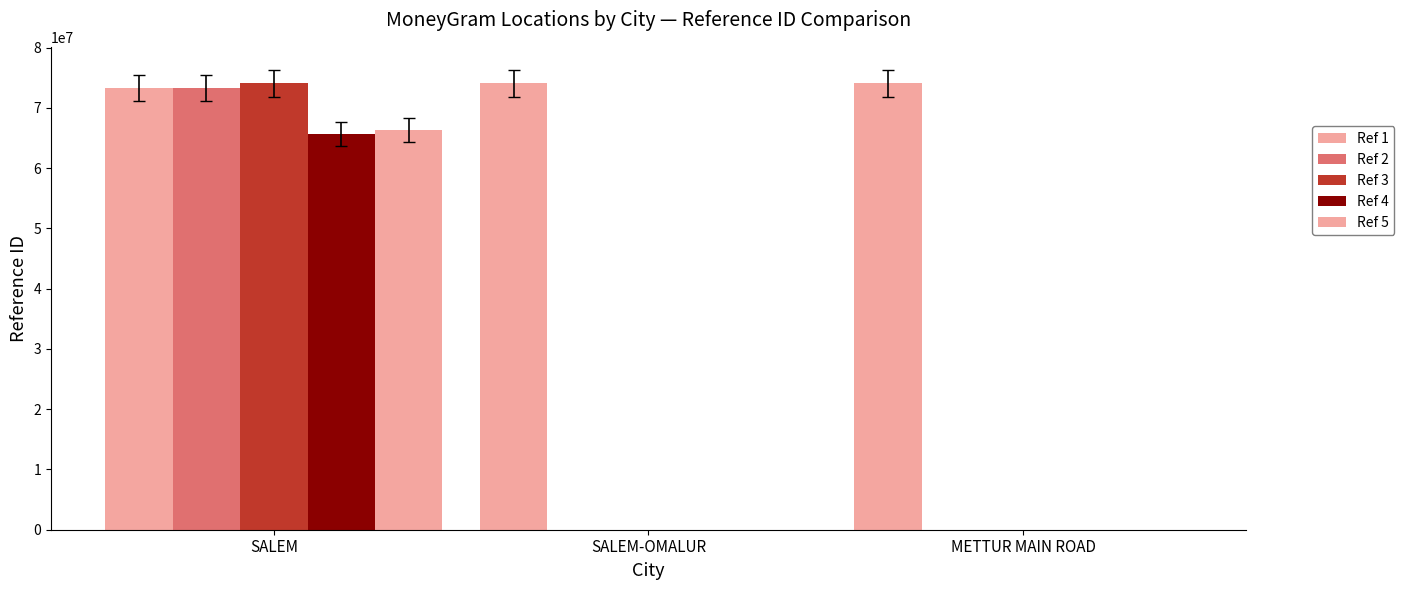

How many values in the Ref 5 series exceed 0?

1